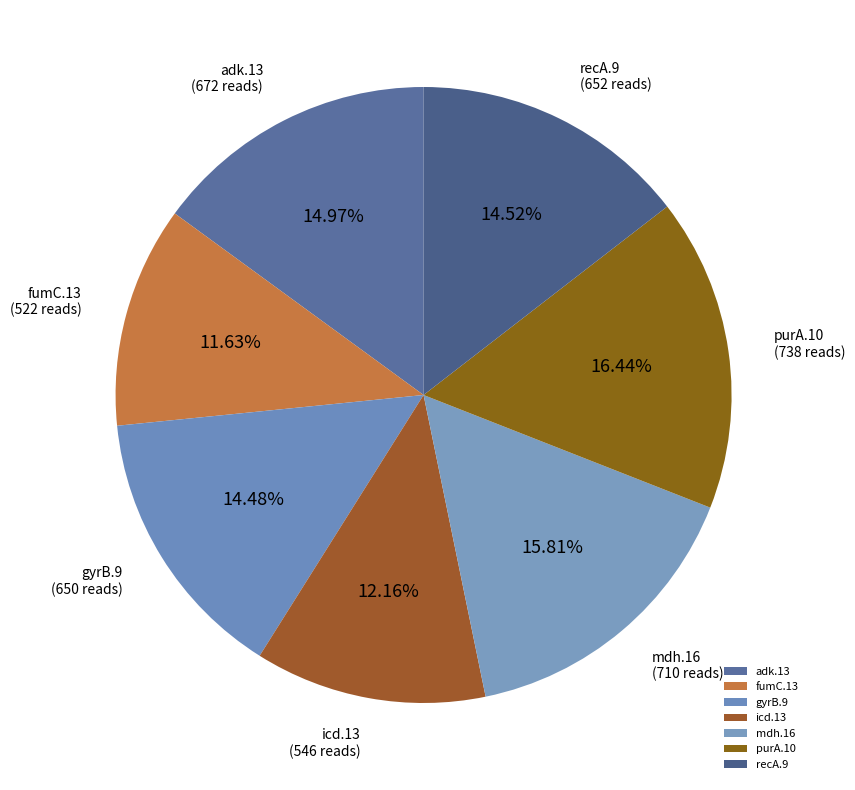

How many segments does this pie chart have?

7